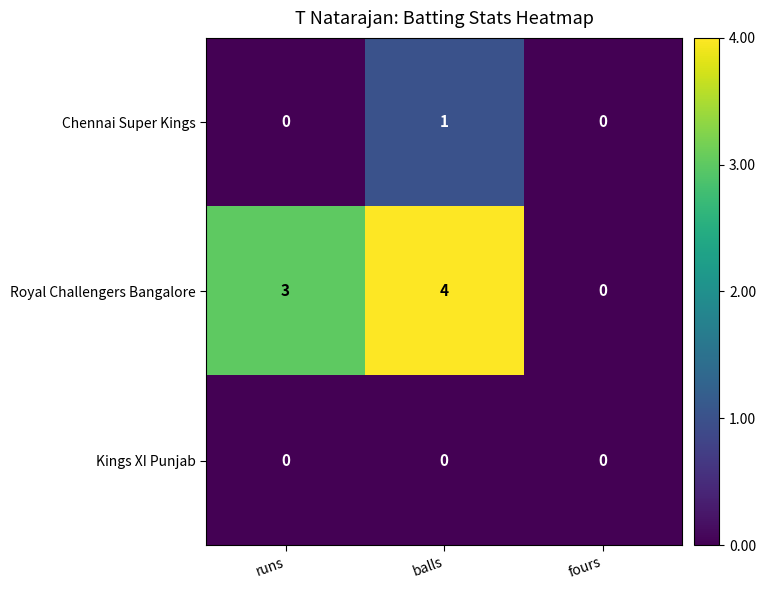

How many series are shown in this chart?

3